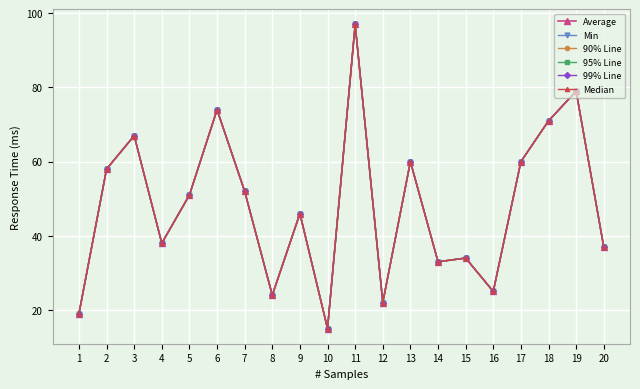

List the labels in order of Average value, smallest first.

10, 1, 12, 8, 16, 14, 15, 20, 4, 9, 5, 7, 2, 13, 17, 3, 18, 6, 19, 11